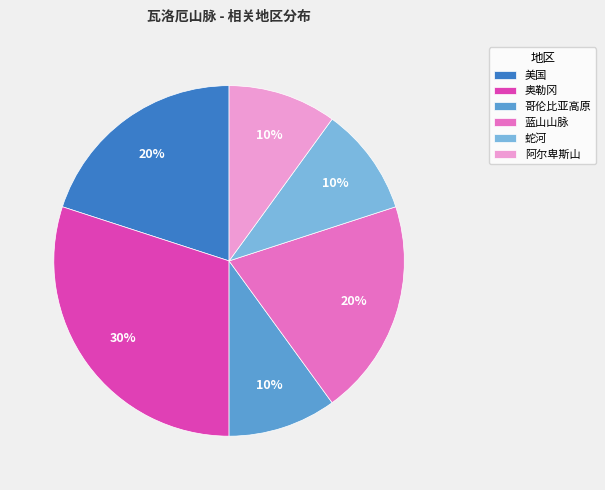

True or false: 阿尔卑斯山 accounts for 10% of the total.

True